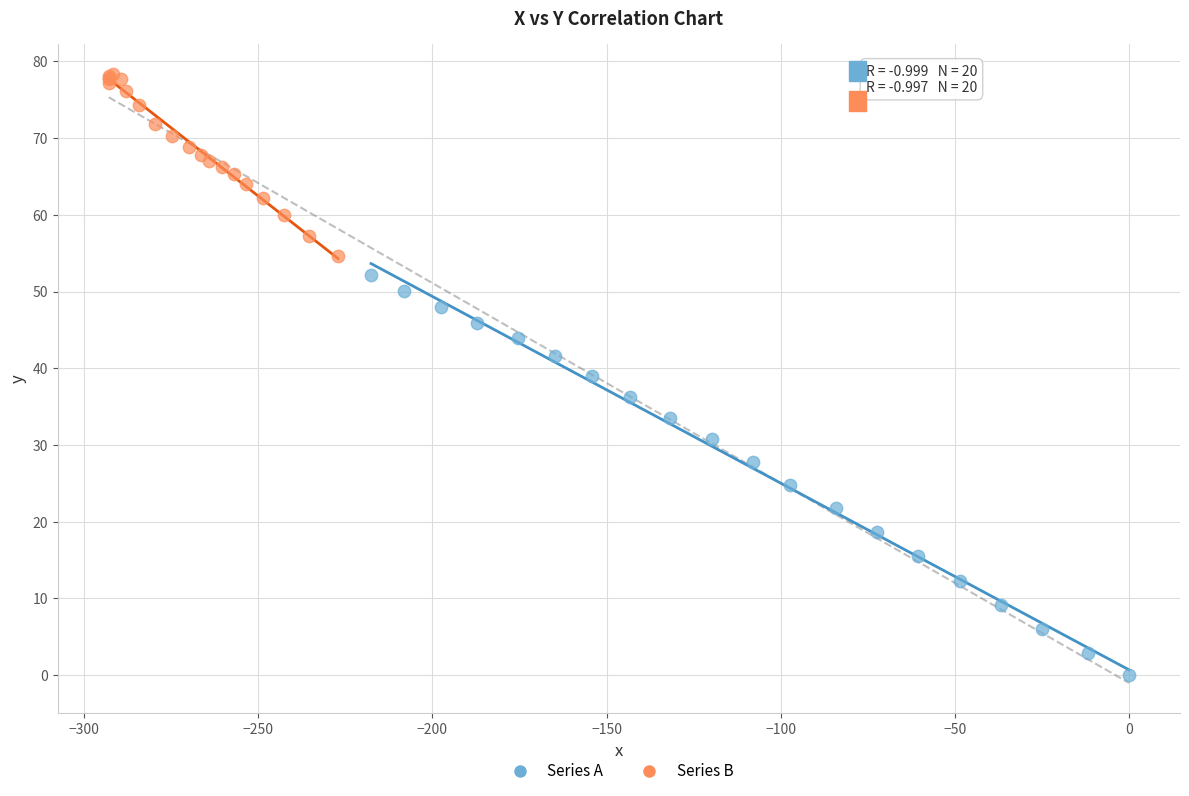

Which series contains the lowest Y value?

Series A